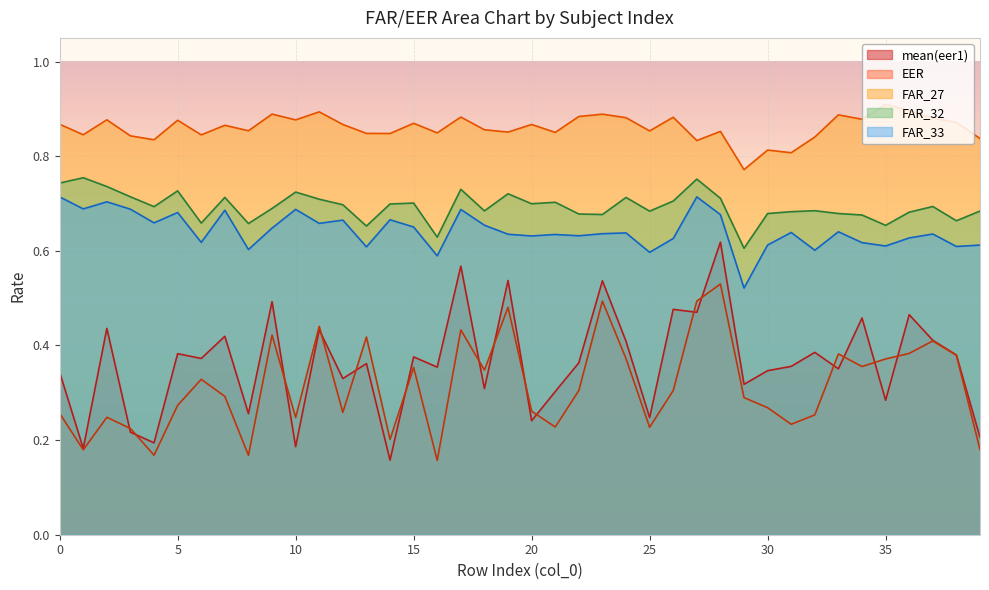

Read the FAR_32 value at 21.

0.7